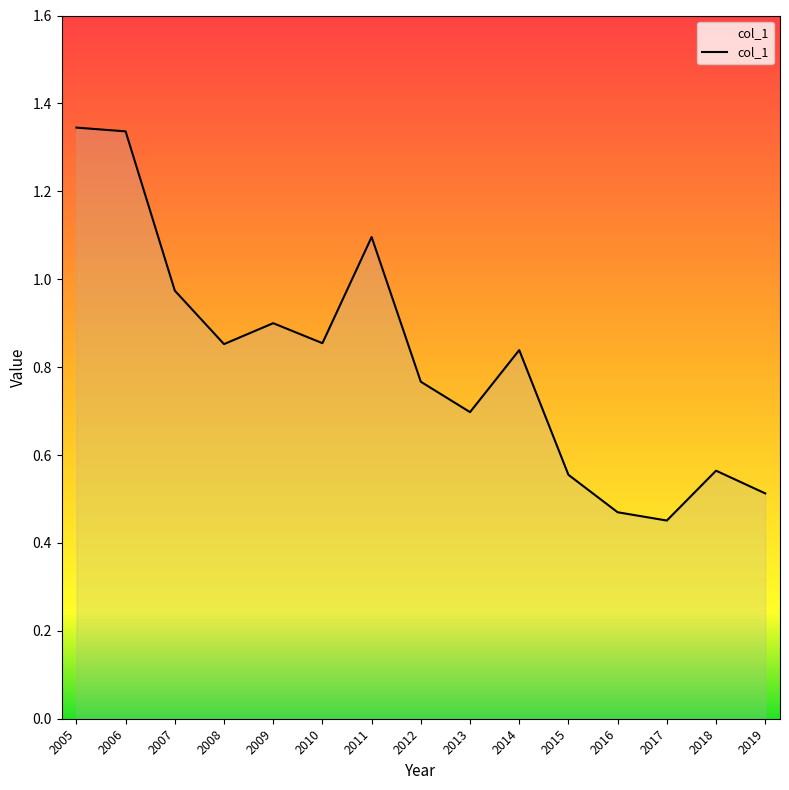

True or false: the data shows 1.2 at 2013.

False